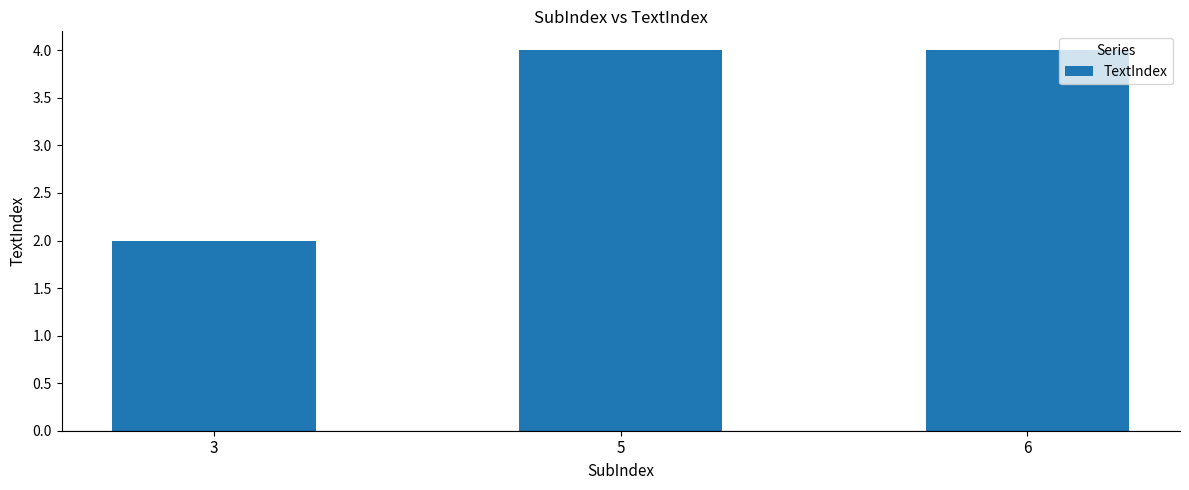

Reading left to right, what are all the values shown in this chart?

2	4	4